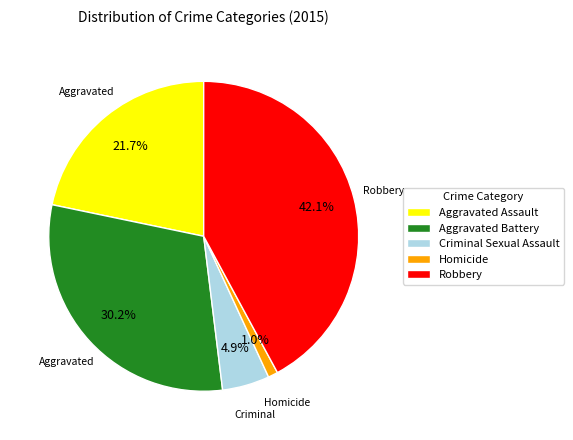

How many slices are in this pie chart?

5